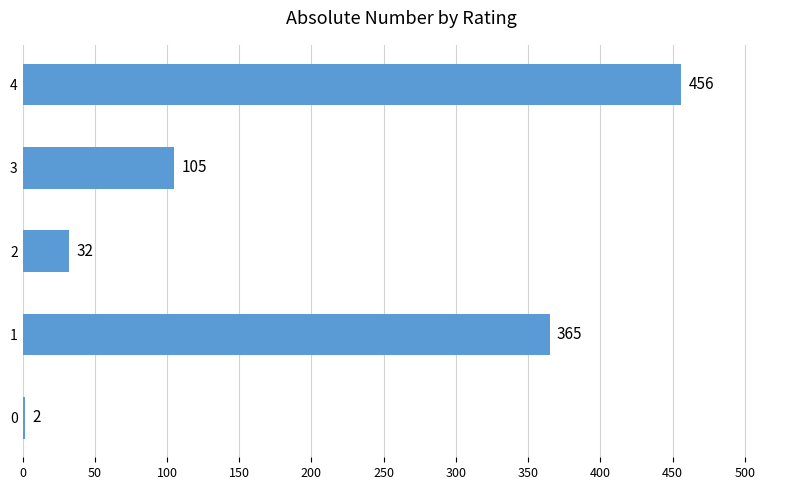

Approximately how many times larger is the value at 4 compared to 3?

4.3